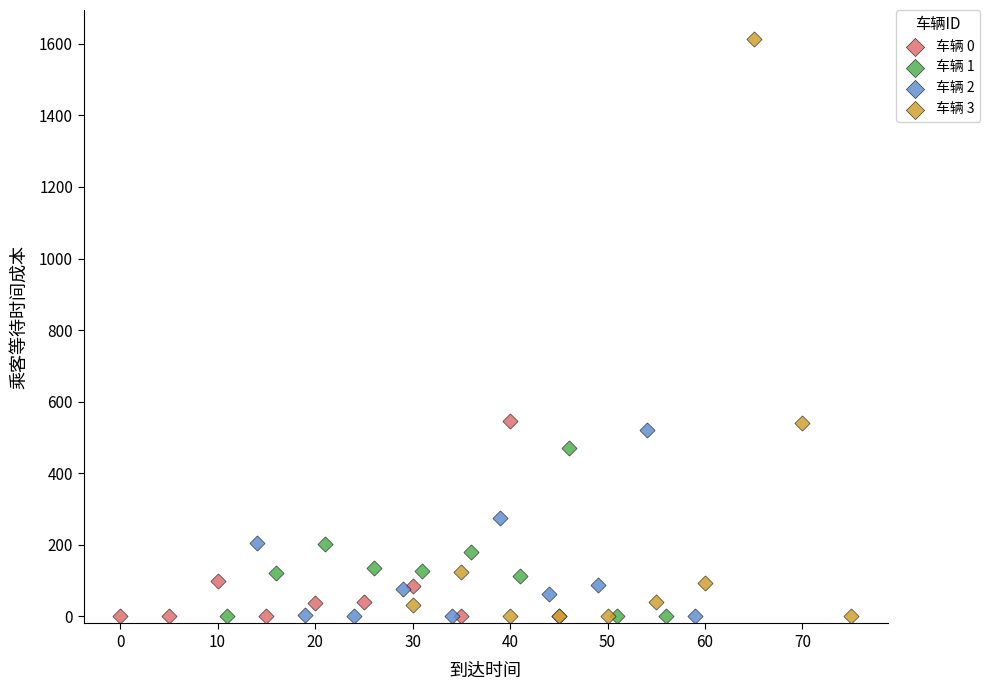

Which series has the largest Y range (max minus min)?

车辆 3